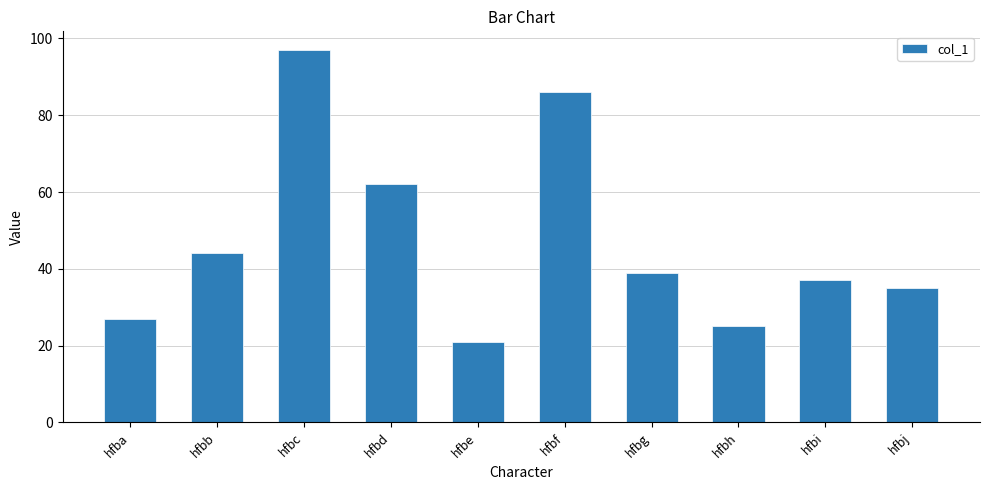

What is the sum of all values?

473